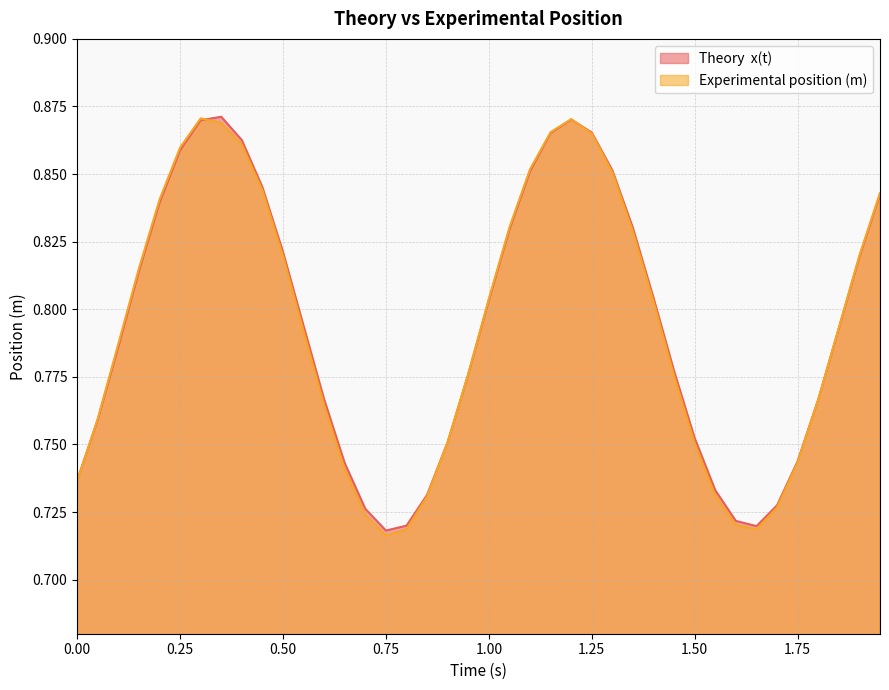

True or false: Experimental position (m) and Theory  x(t) intersect in this chart.

True